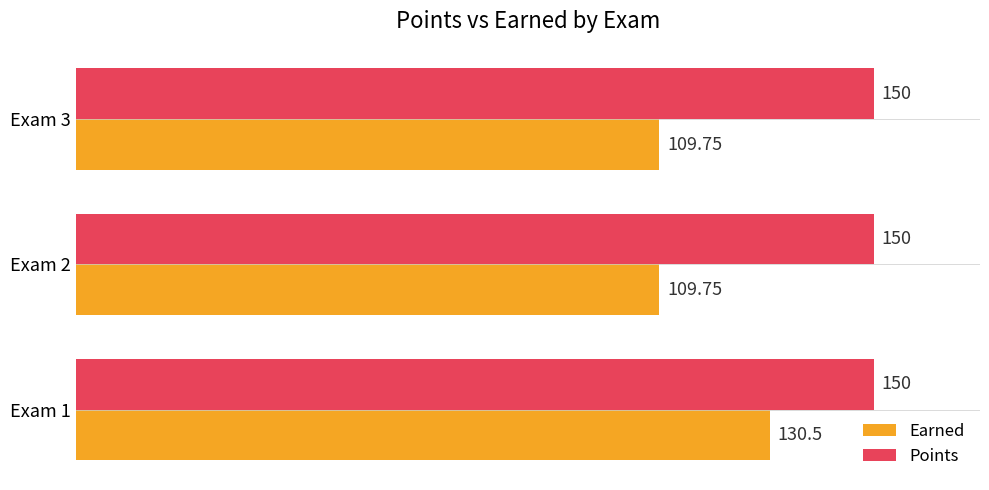

What is the average value of the Earned series?

116.7